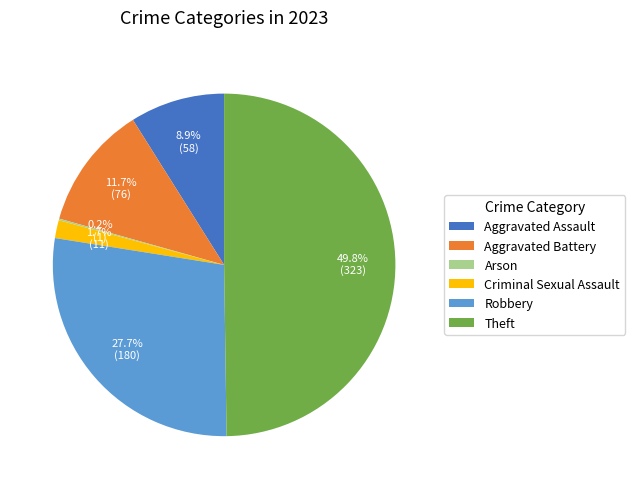

To the nearest percent, what portion does Robbery represent?

28%